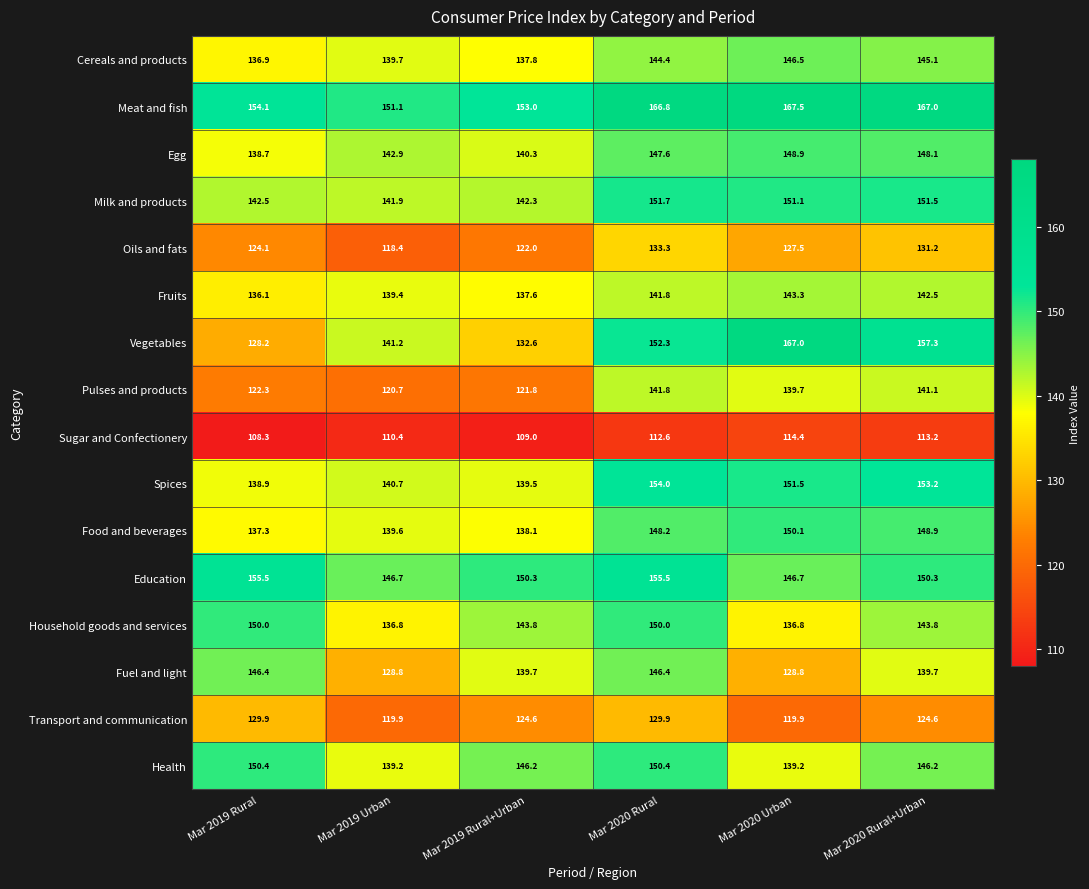

Rank the series by their maximum value, from lowest to highest.

Sugar and Confectionery, Transport and communication, Oils and fats, Pulses and products, Fruits, Fuel and light, Cereals and products, Egg, Household goods and services, Food and beverages, Health, Milk and products, Spices, Education, Vegetables, Meat and fish